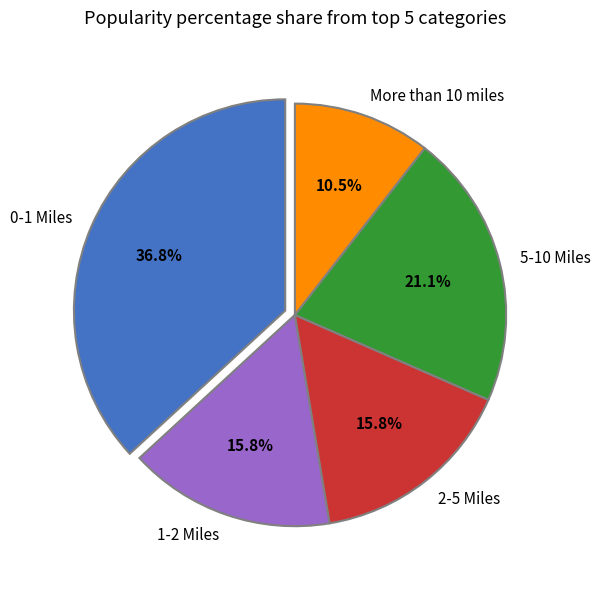

To the nearest percent, what is the difference between the largest and smallest slice percentages?

26%